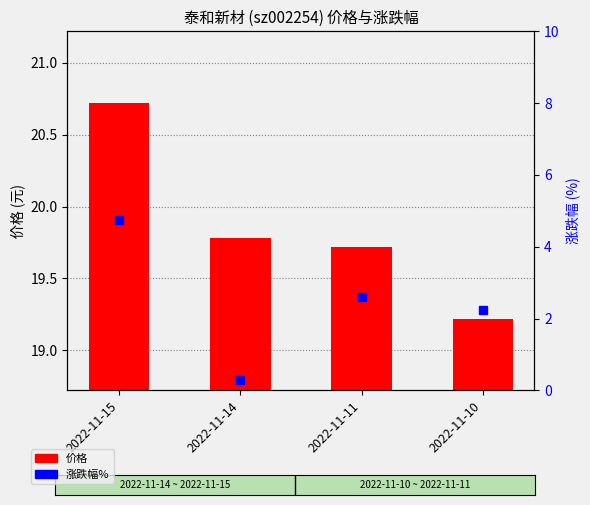

Reading right to left, extract all data points from this chart.

价格: 19.2	19.7	19.8	20.7
涨跌幅%: 2.2	2.6	0.3	4.8